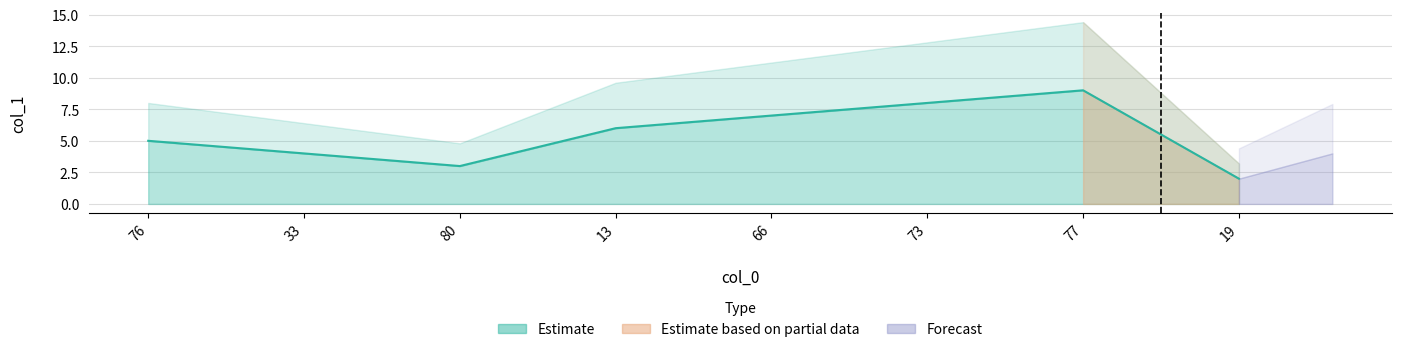

Reading left to right, what are all the values shown in this chart?

76=5	33=4	80=3	13=6	66=7	73=8	77=9	19=2